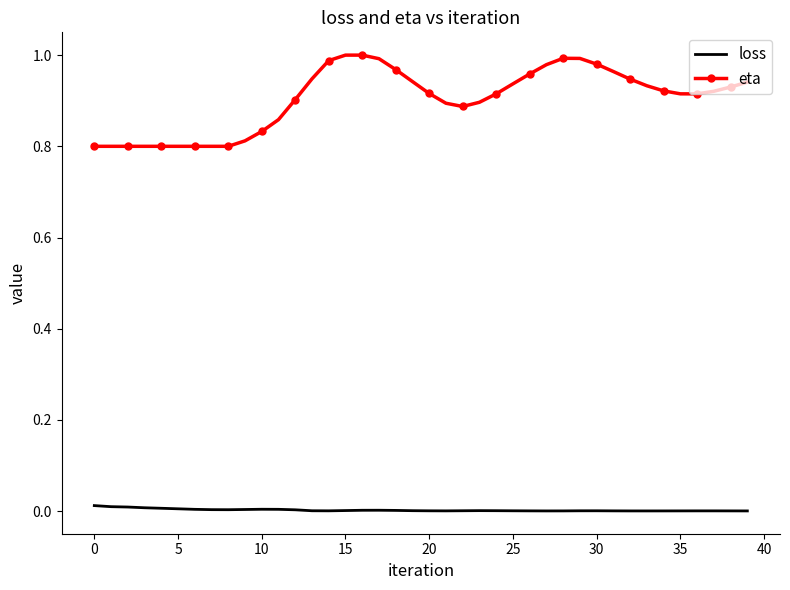

True or false: eta and loss intersect in this chart.

False